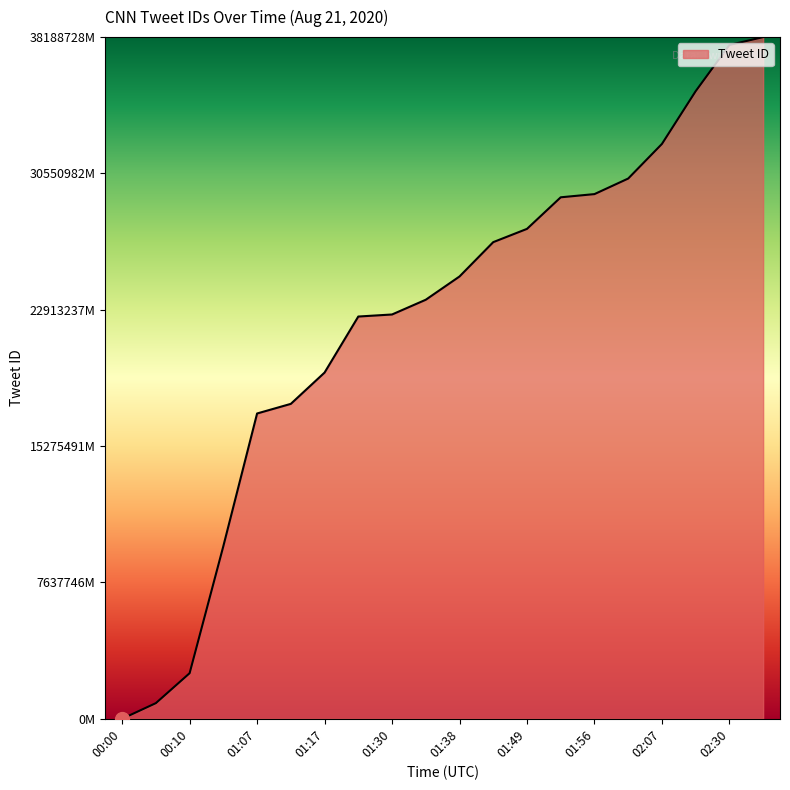

Does the chart have visible grid lines?

No